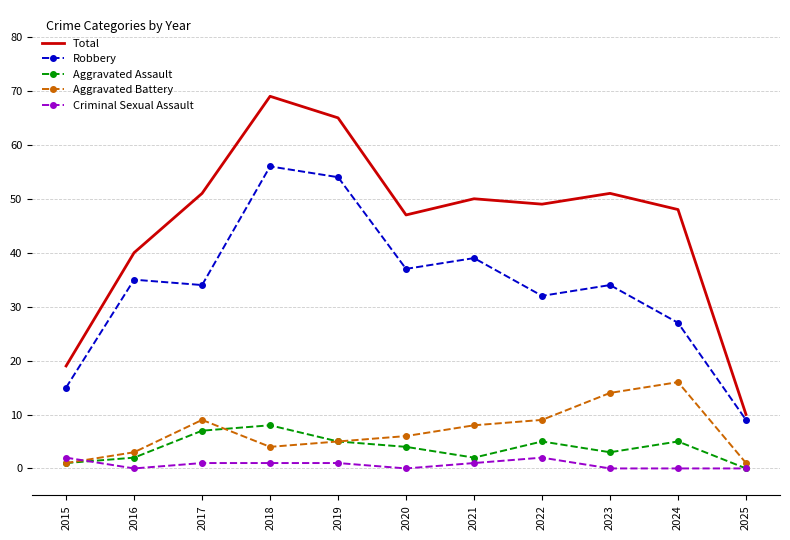

What is the total value across all series at 2015?

38